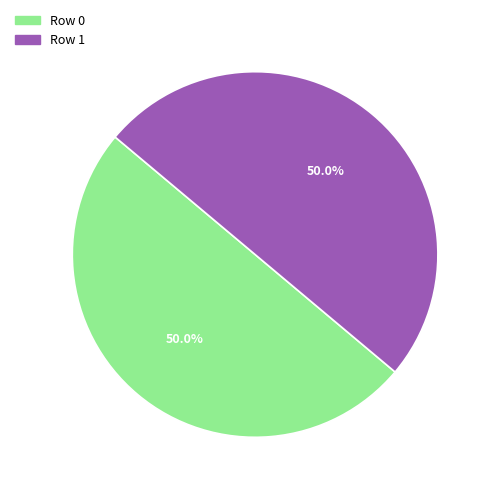

True or false: Row 1 accounts for 50% of the total.

True